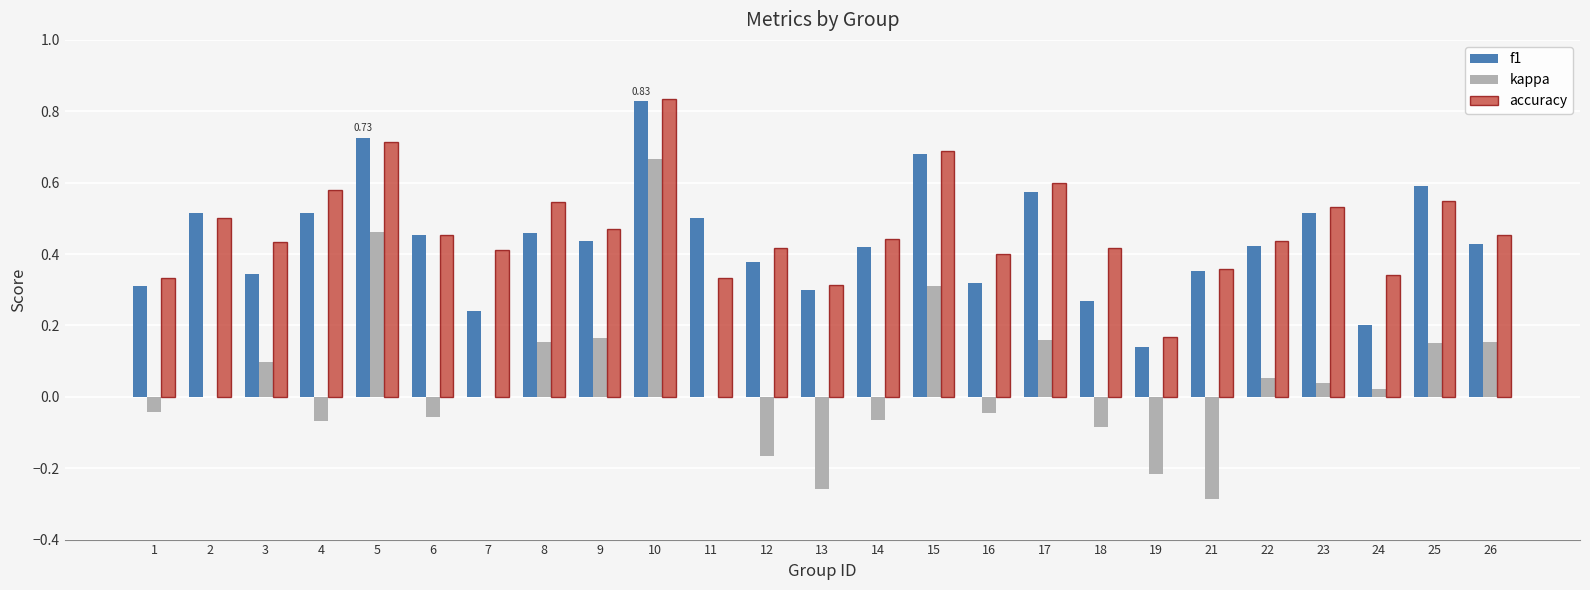

Which series changed the most between 3 and 25?

f1